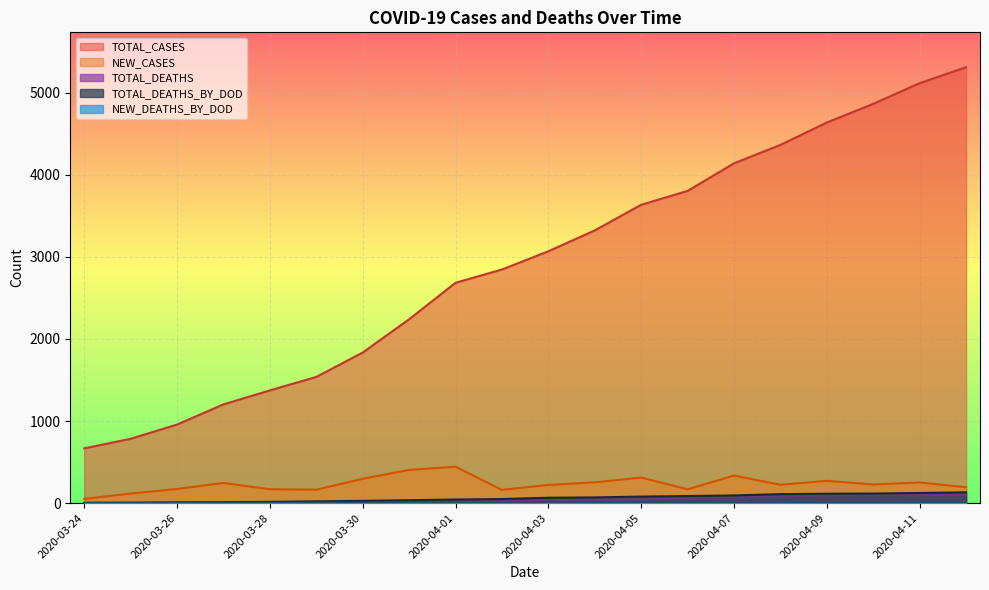

In NEW_CASES, how many points are higher than both neighbors (excluding endpoints)?

6